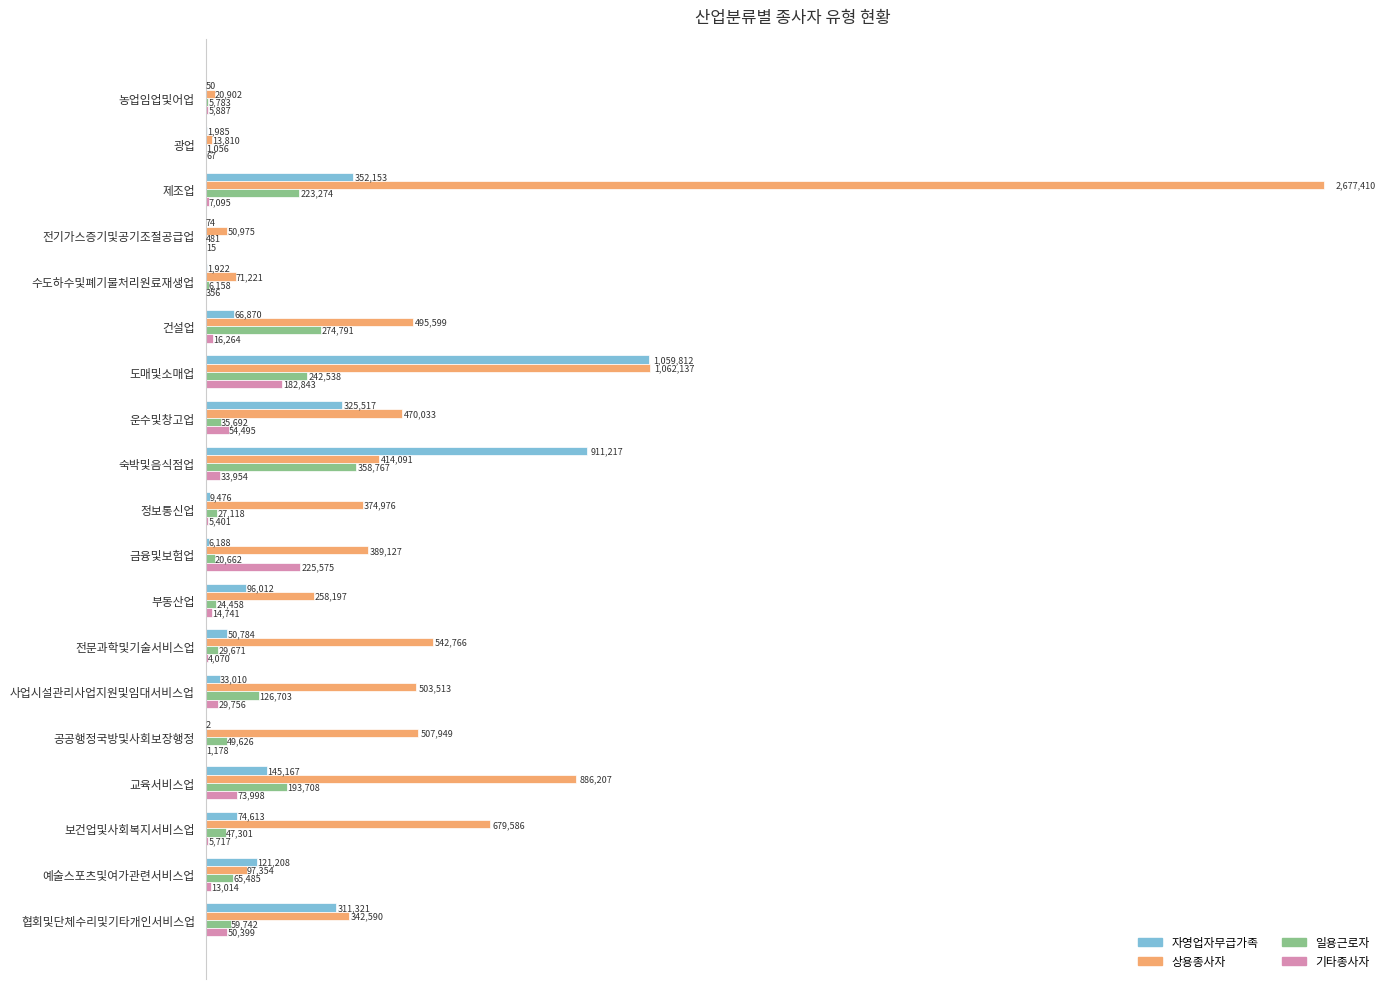

What is the difference between the maximum and minimum values in the 상용종사자 series?

2663600